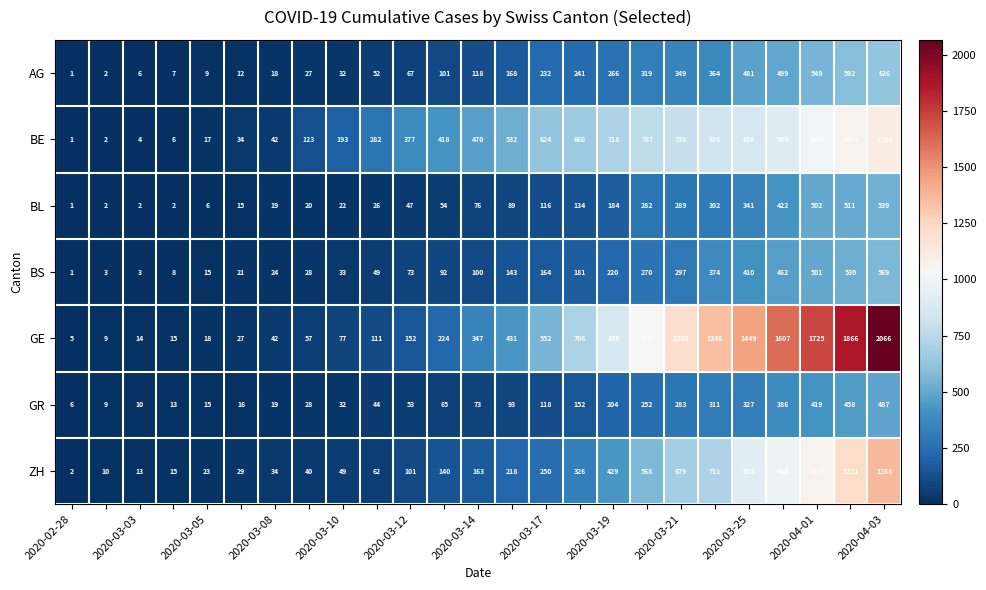

List the series in order of their peak value, highest first.

GE, ZH, BE, AG, BS, BL, GR